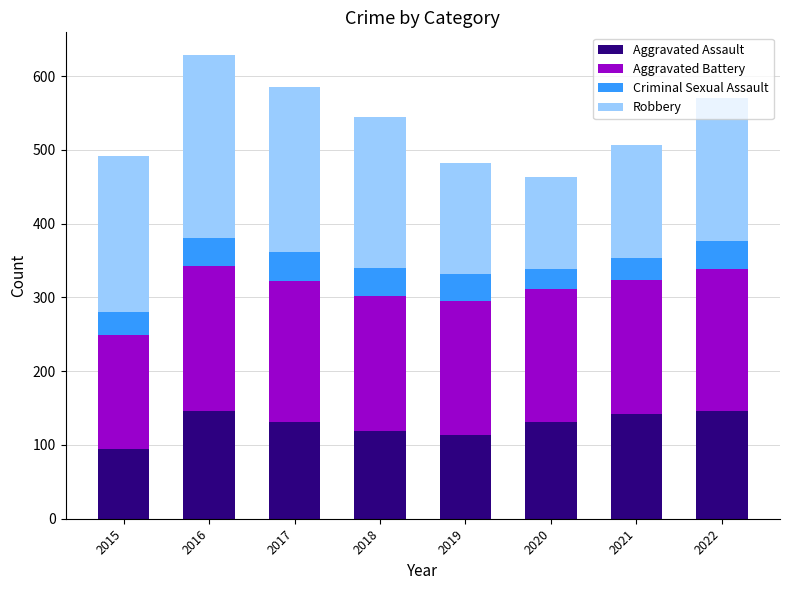

What is the lowest value of the Aggravated Assault series?

95